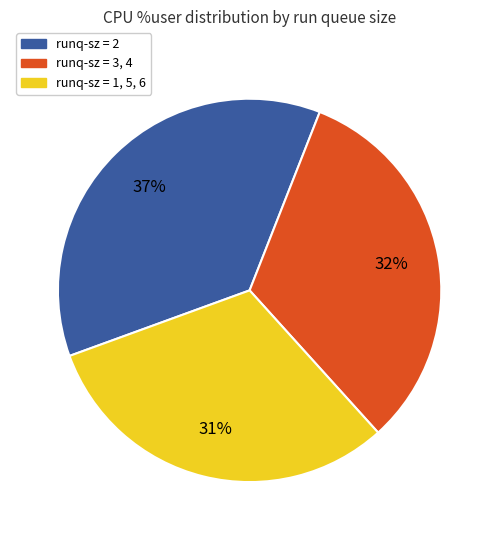

Between runq-sz = 1, 5, 6 and runq-sz = 2, which is larger?

runq-sz = 2